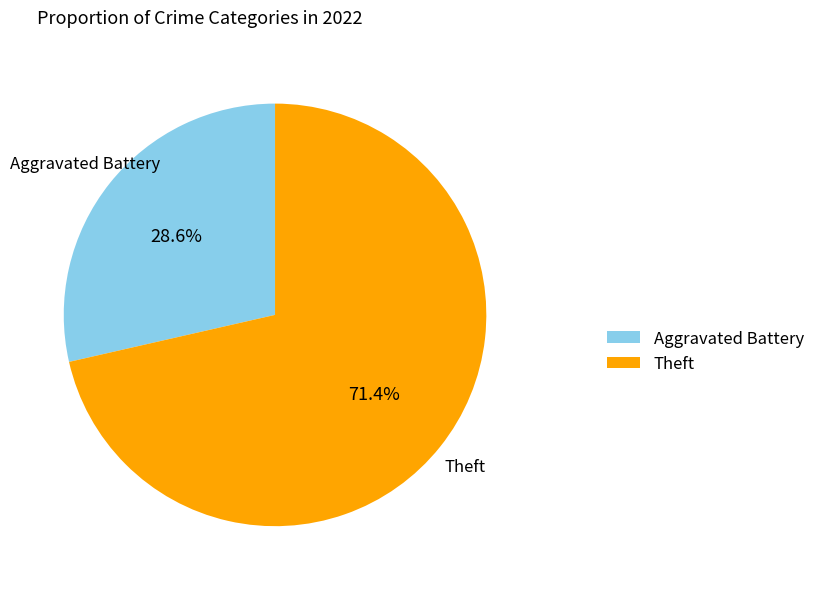

Is there a majority slice in this chart?

Yes